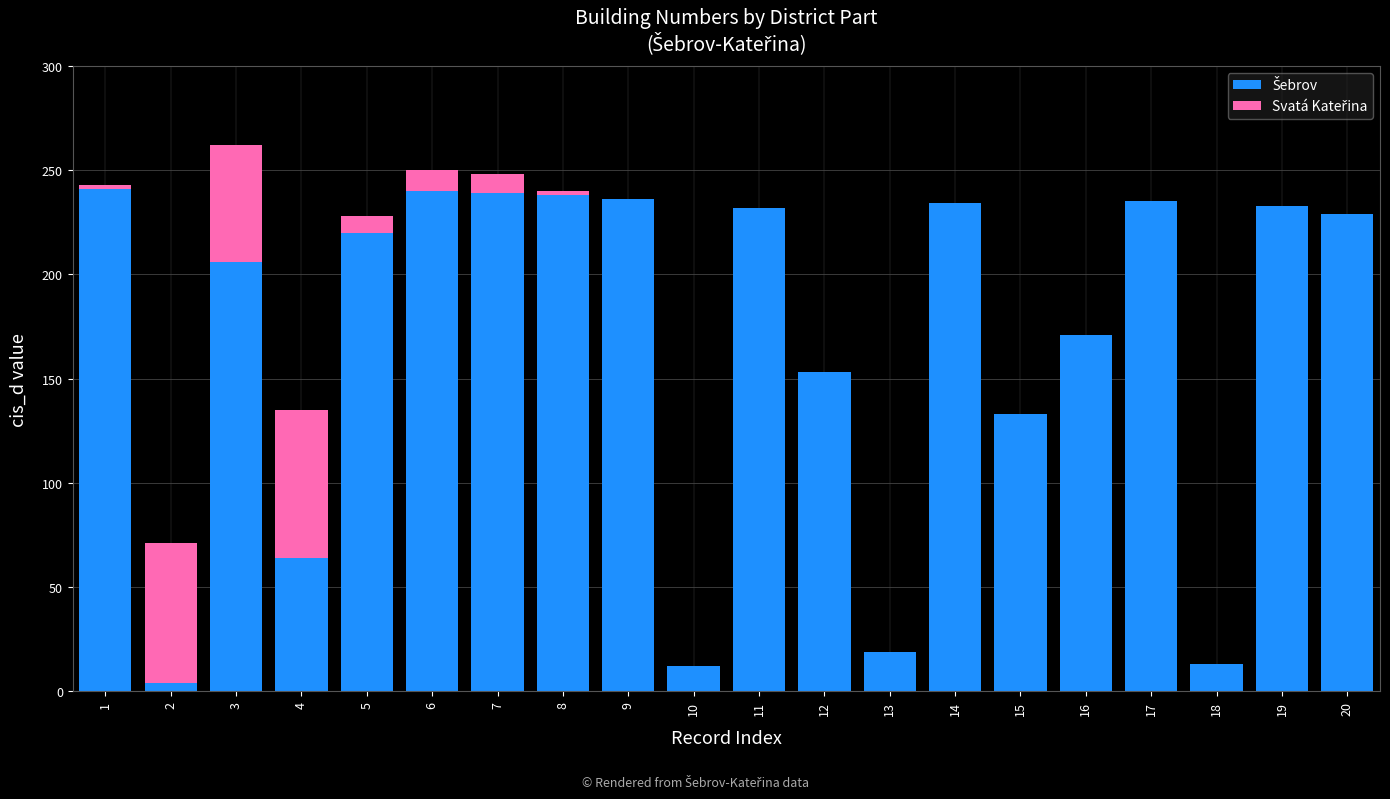

At which category is the sum across all series the highest?

3